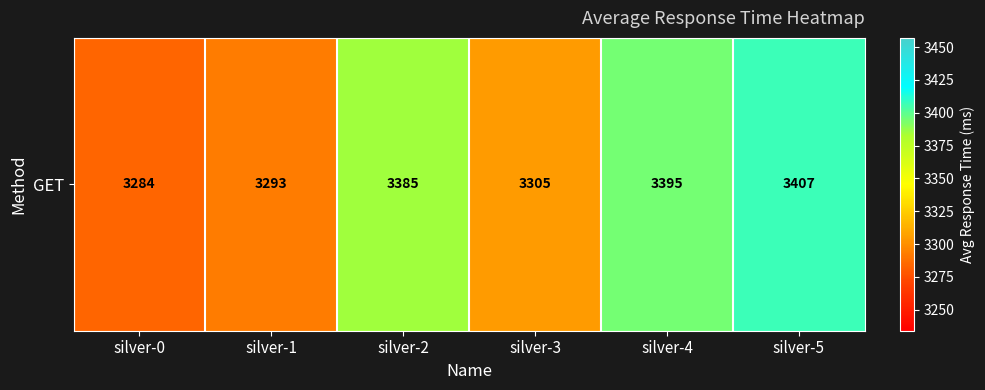

Between silver-4 and silver-1, which is larger?

silver-4